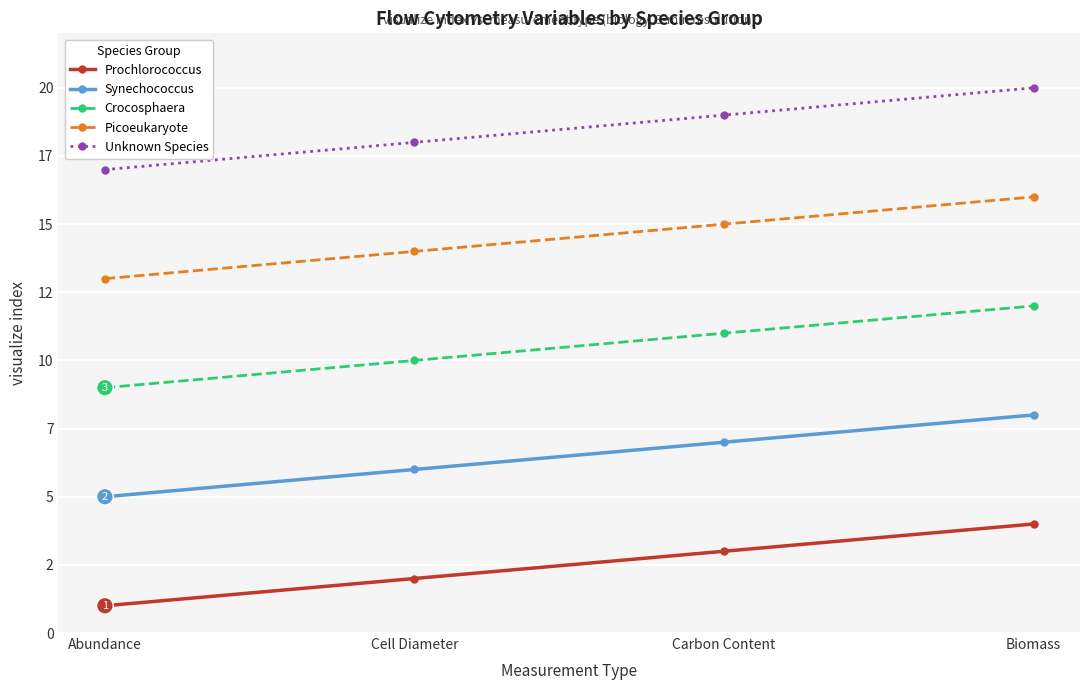

What is the label of the 2nd point from the right?

Carbon Content